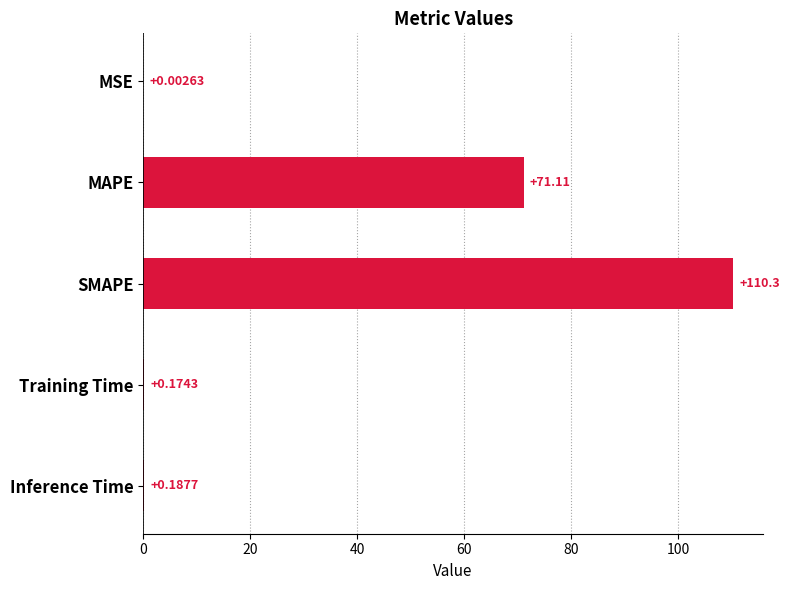

What is the change in value from MSE to SMAPE?

+110.3